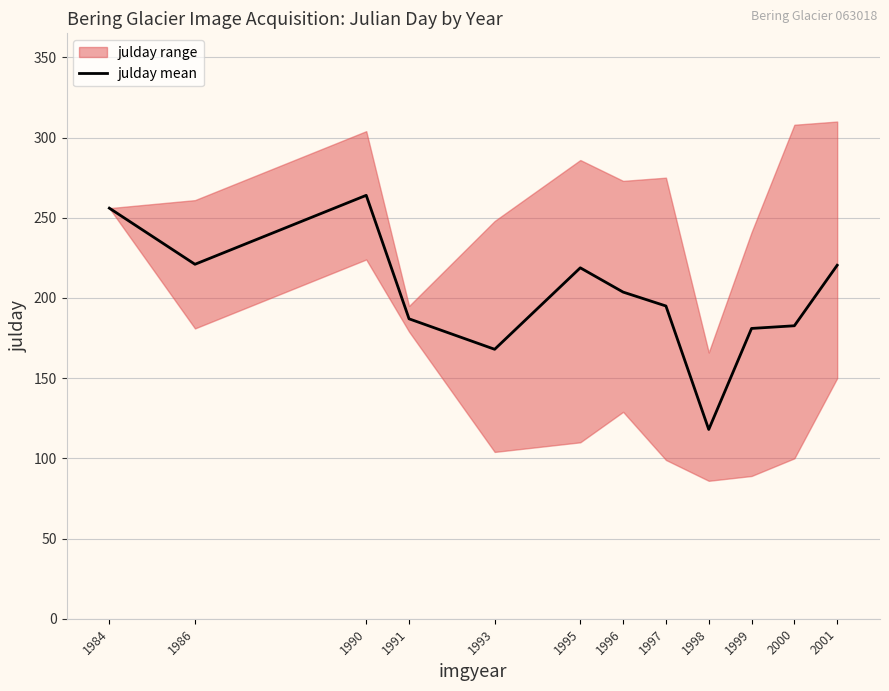

The value at 2000 is 182.7. True or false?

True